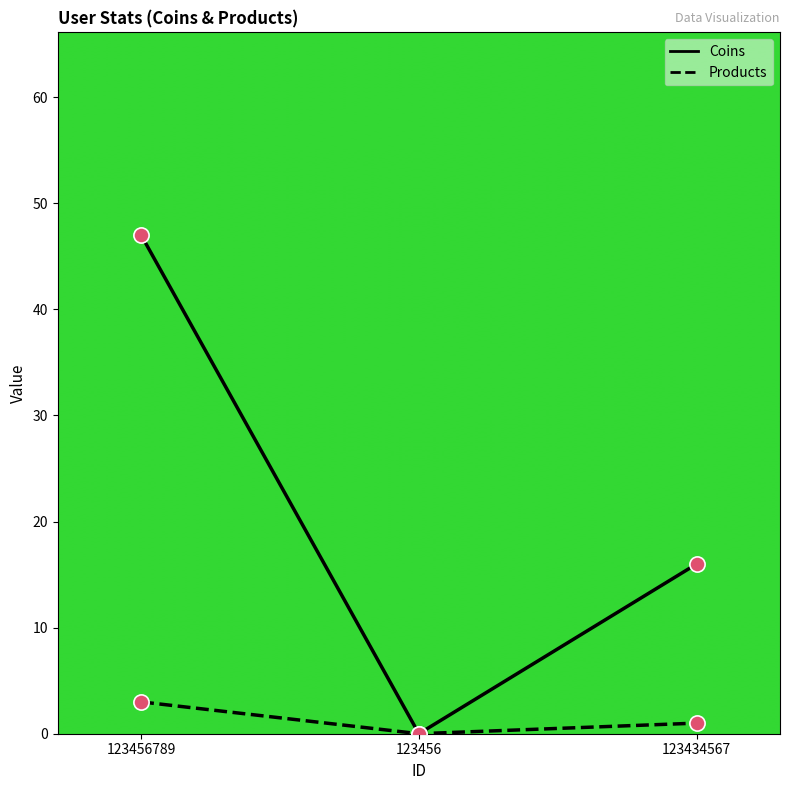

At which category is the sum across all series the highest?

123456789